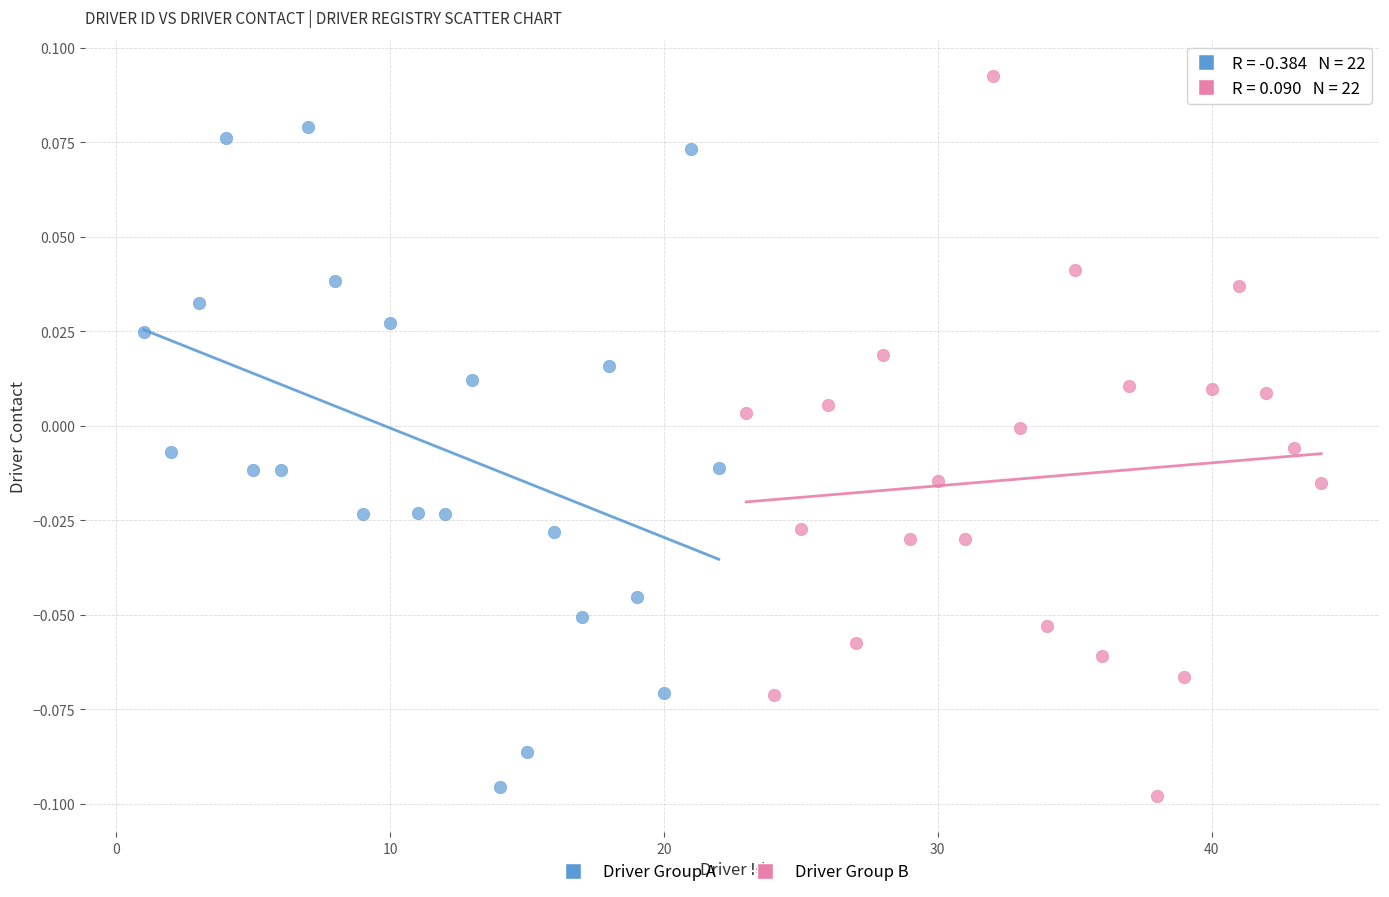

Which series reaches the maximum Y coordinate?

Driver Group B